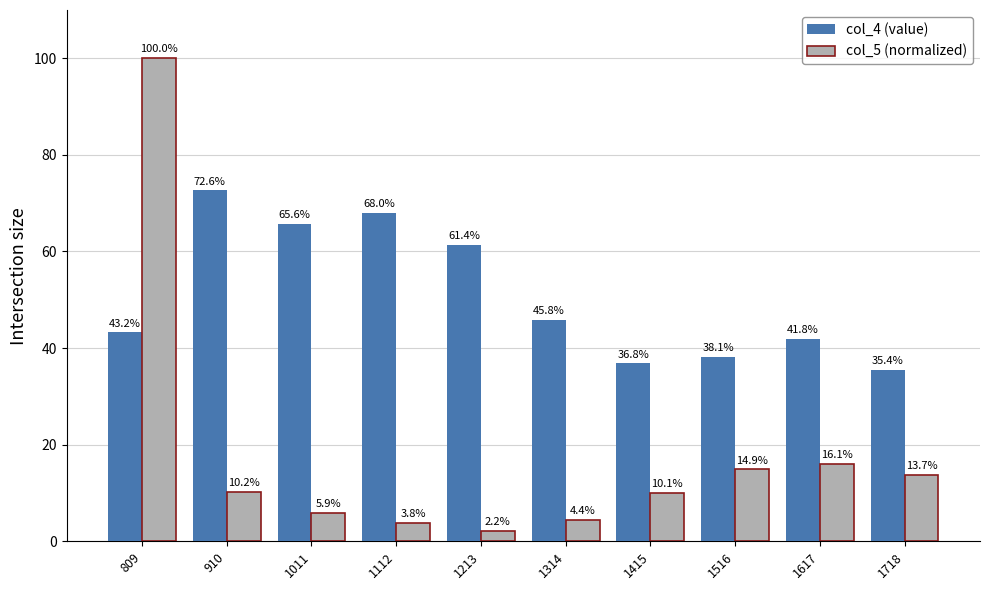

At which label is col_5 (normalized) closest to 51?

1617